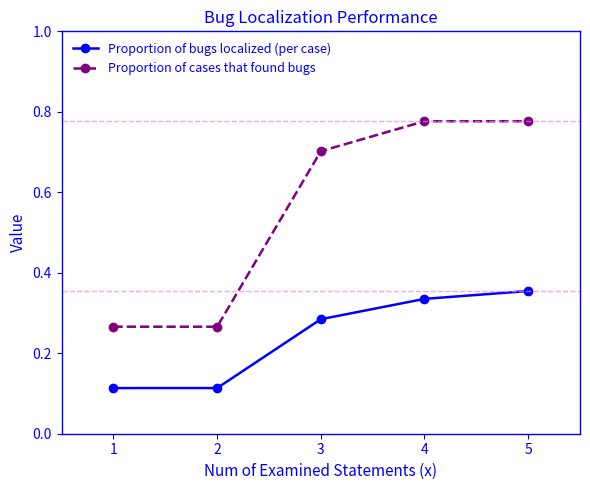

How many Proportion of cases that found bugs values are between 0 and 1?

5